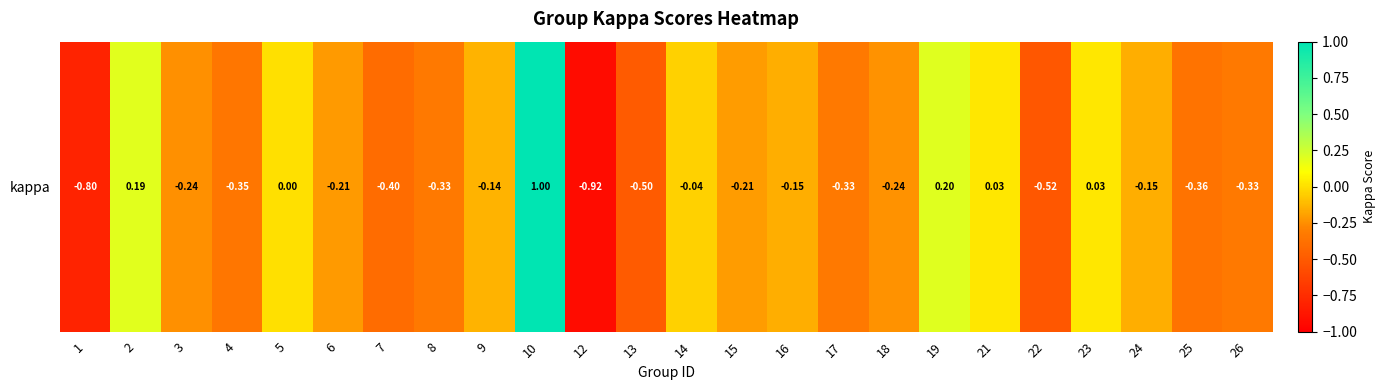

True or false: the data shows -0.3 at 6.

False